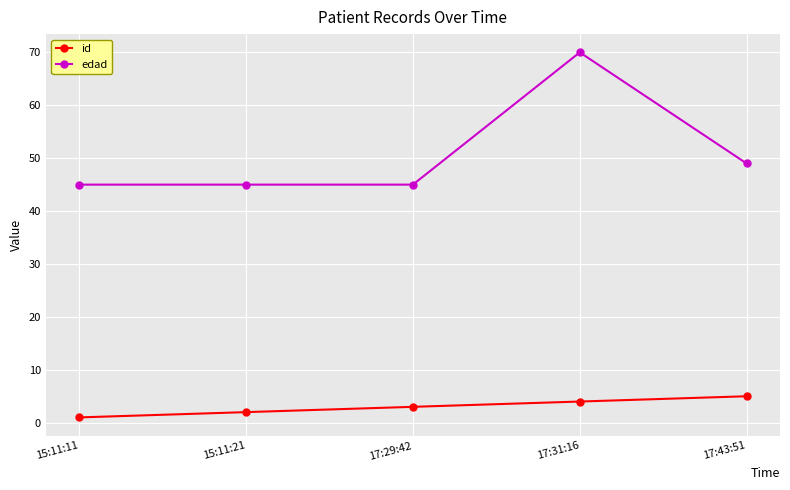

What is the difference between the highest and lowest values at 15:11:11?

44